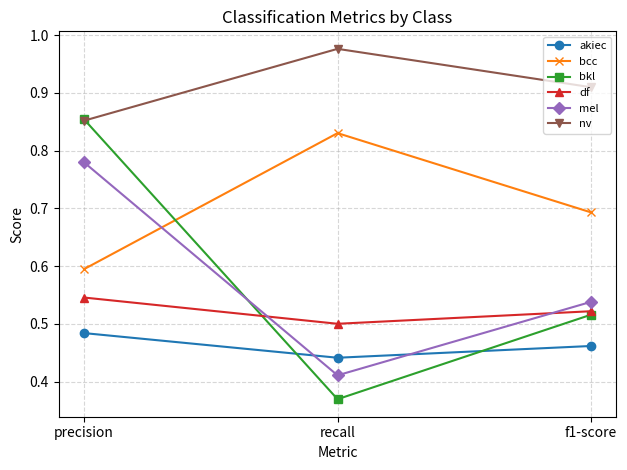

True or false: mel has a value of 0.5 at f1-score.

True